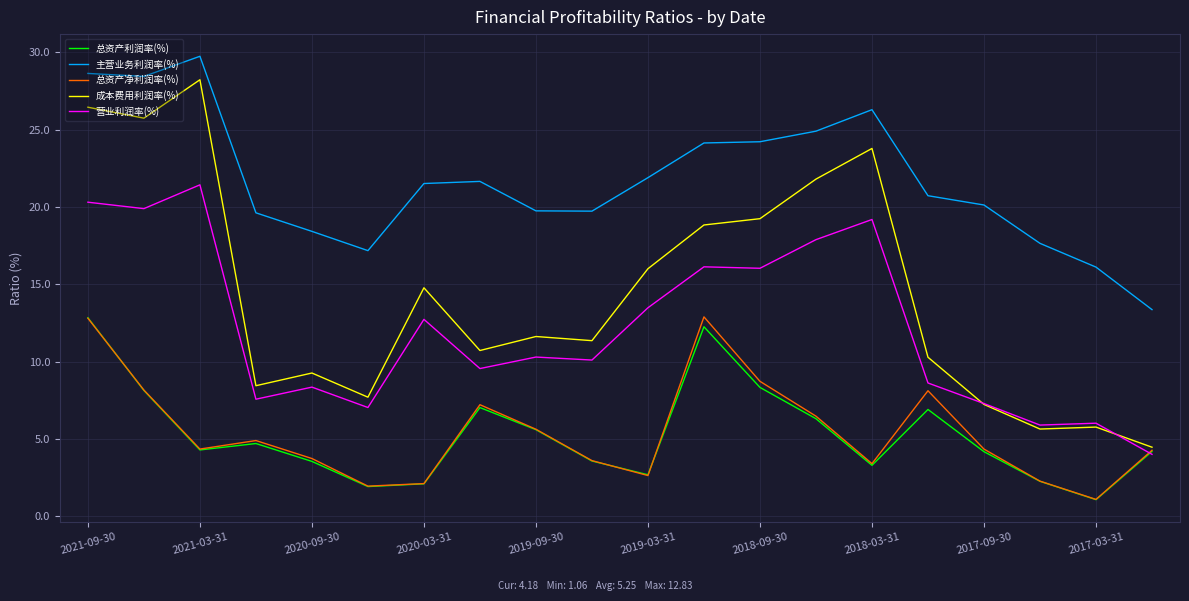

What is the average value of the 总资产利润率(%) series?

5.3